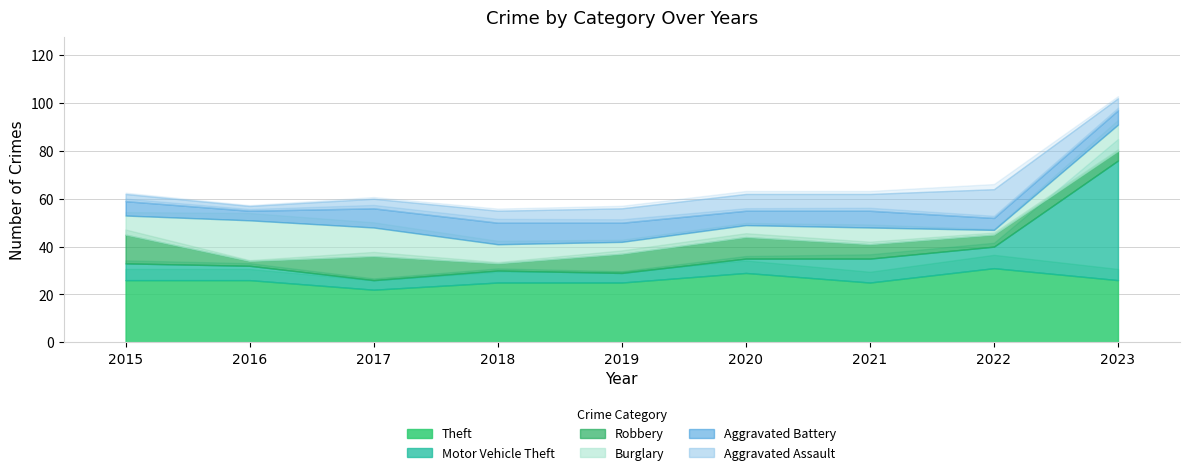

Where does the Motor Vehicle Theft series first go above 6?

2015